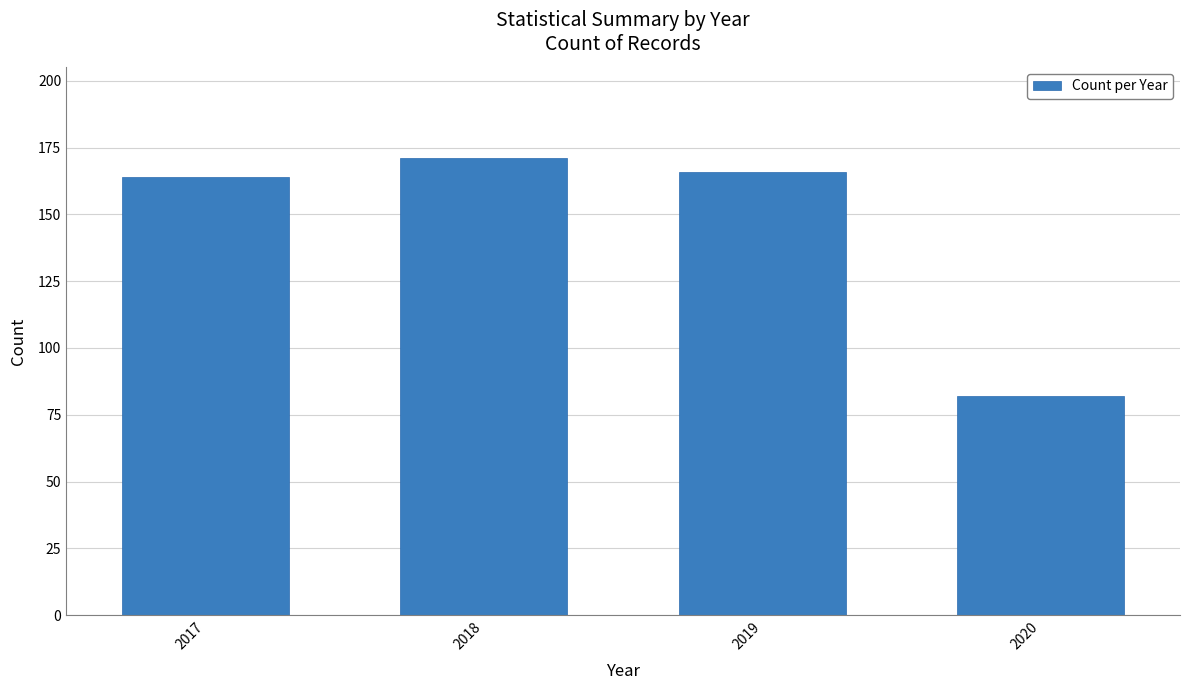

At which label does the data first exceed 166?

2018